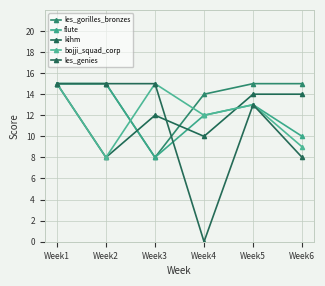

Which series has the largest total across all categories?

les_gorilles_bronzes